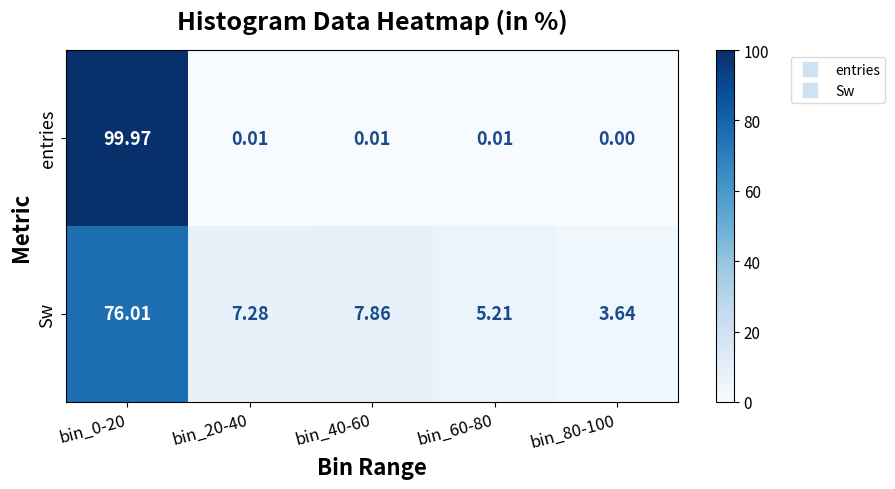

Is the value of Sw at bin_80-100 greater than the value of entries at bin_0-20?

No